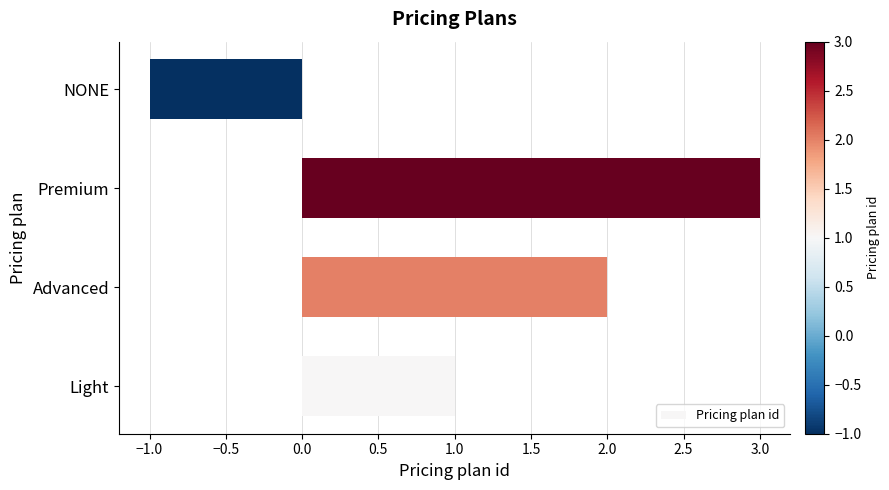

Which category has the highest value across all series?

Premium